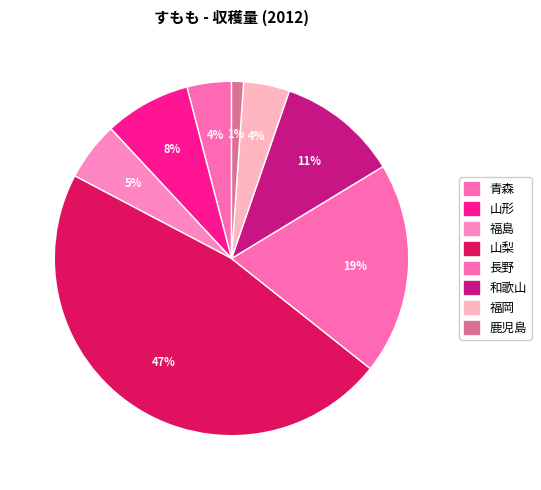

To the nearest percent, what is the combined percentage of 山梨 and 青森?

51%